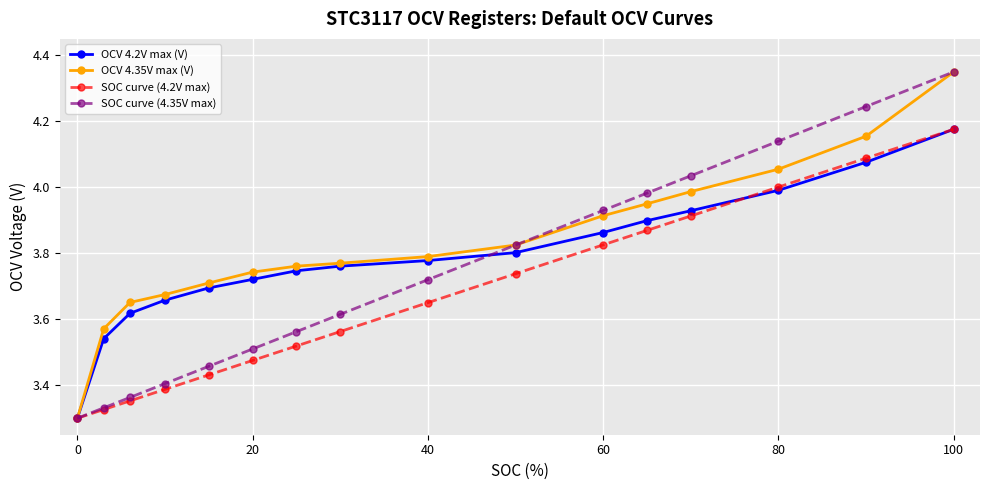

At how many categories does at least one series exceed 3?

16